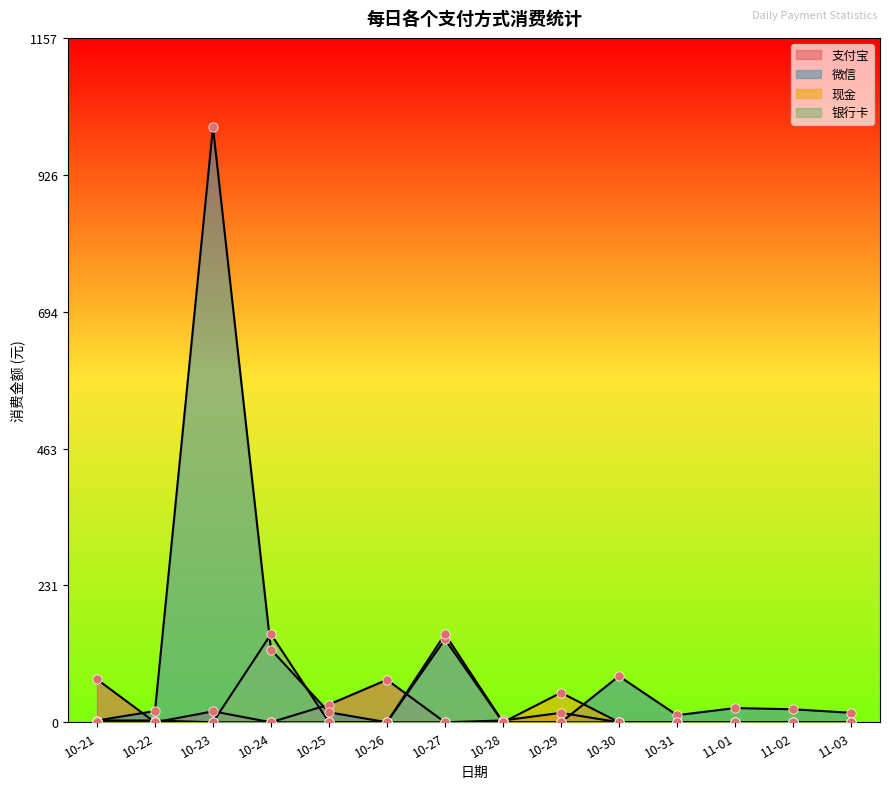

Is the value of 现金 at 10-30 greater than the value of 银行卡 at 11-02?

No